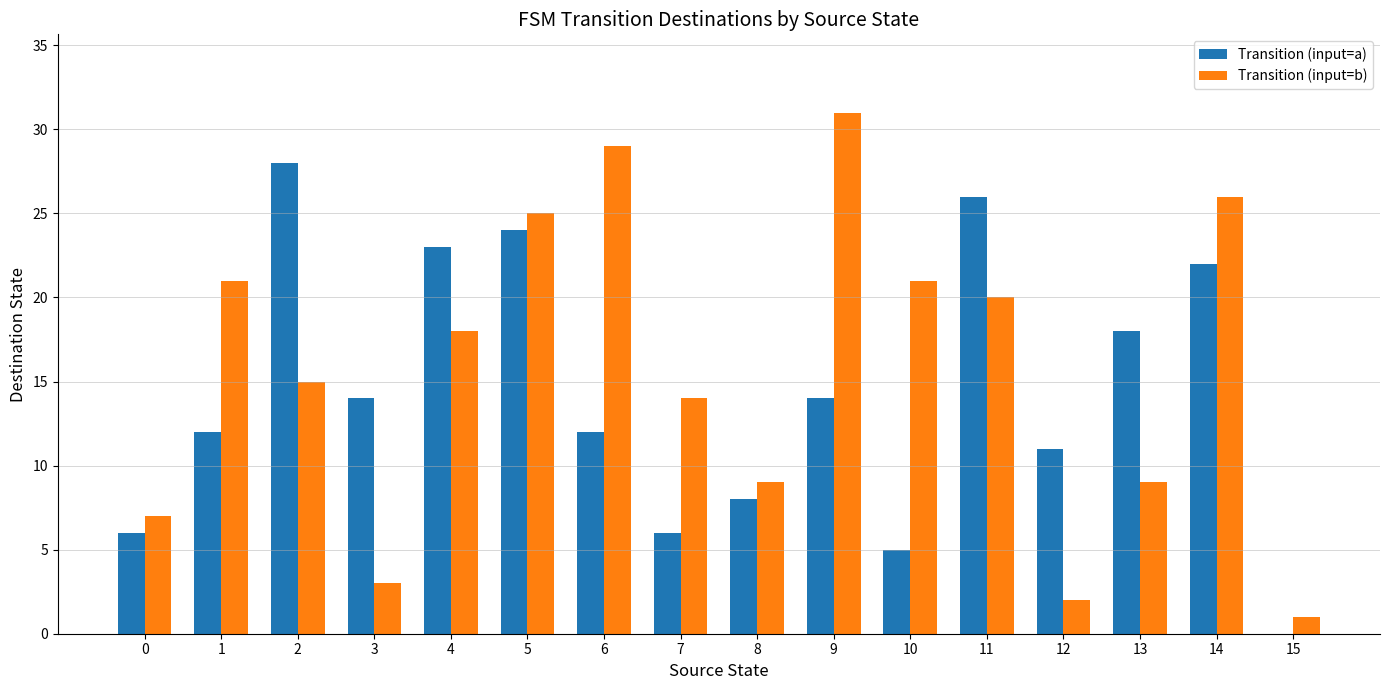

How many categories are shown in the chart?

16